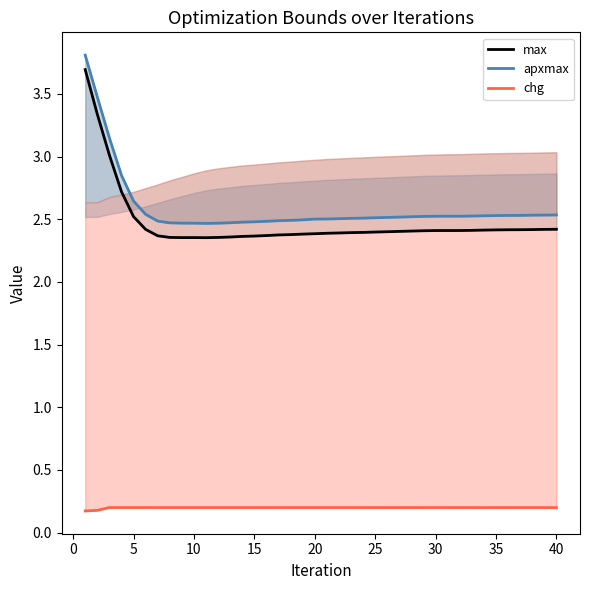

What is the value of the chg point at the 8th from the left?

0.2